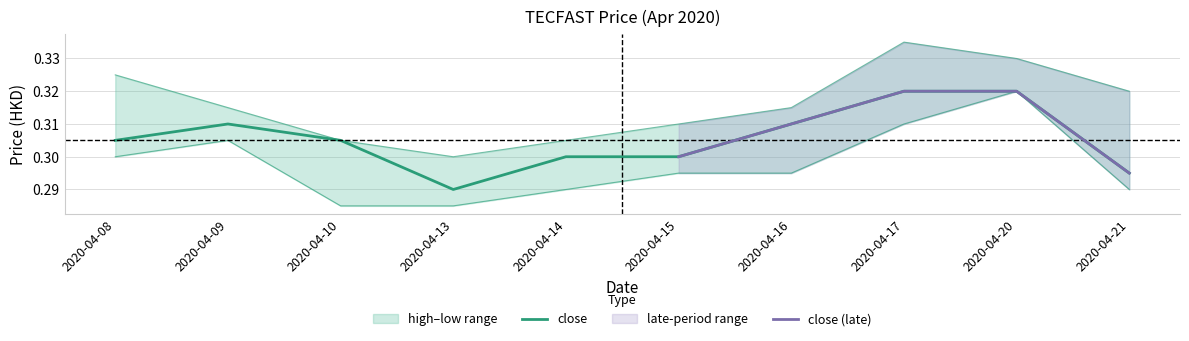

True or false: low and close cross at least once.

False